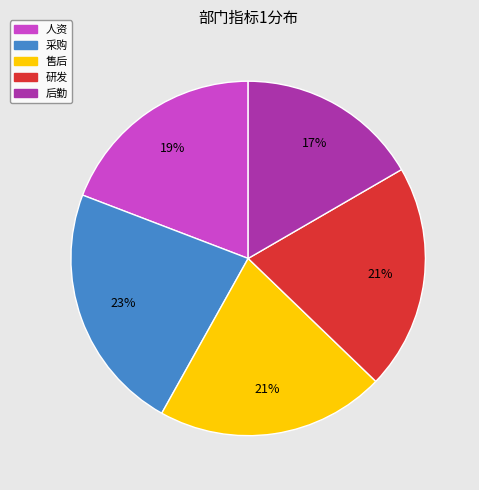

Is it true that 采购 is 23% of the pie?

True